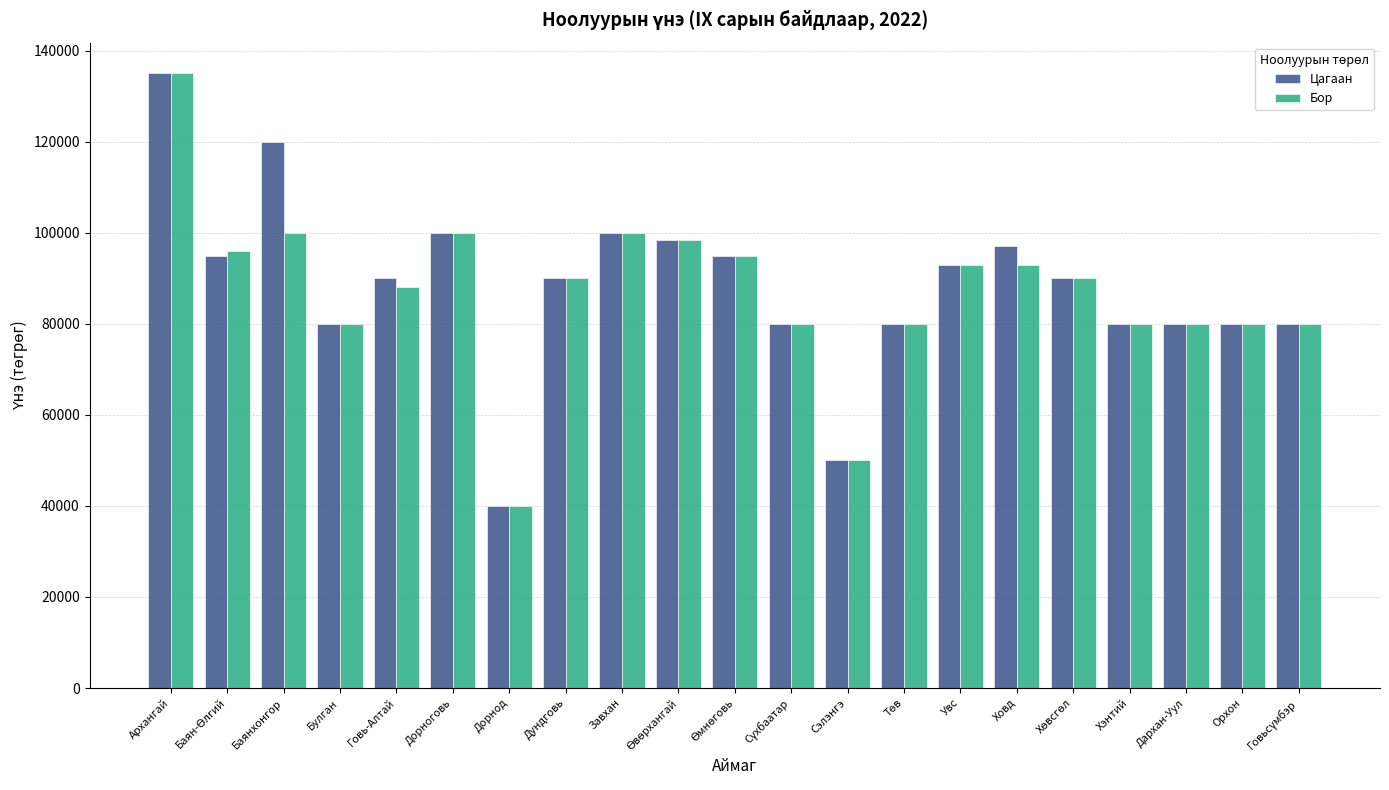

What is the total value across all series at Ховд?

190000